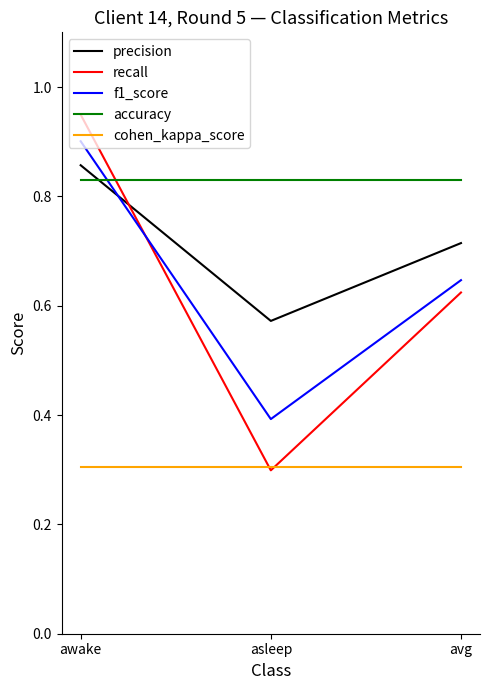

The f1_score series shows 0.4 at asleep. True or false?

True